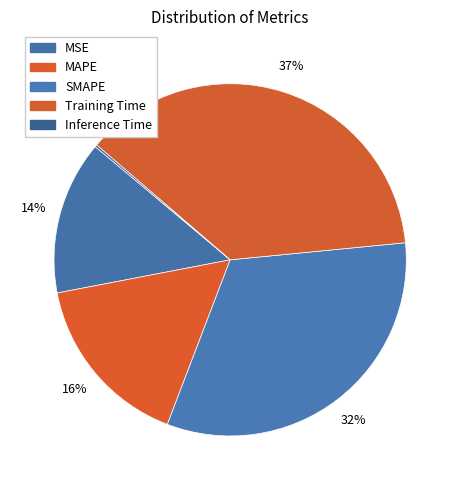

Does Inference Time represent more than half of the total?

No